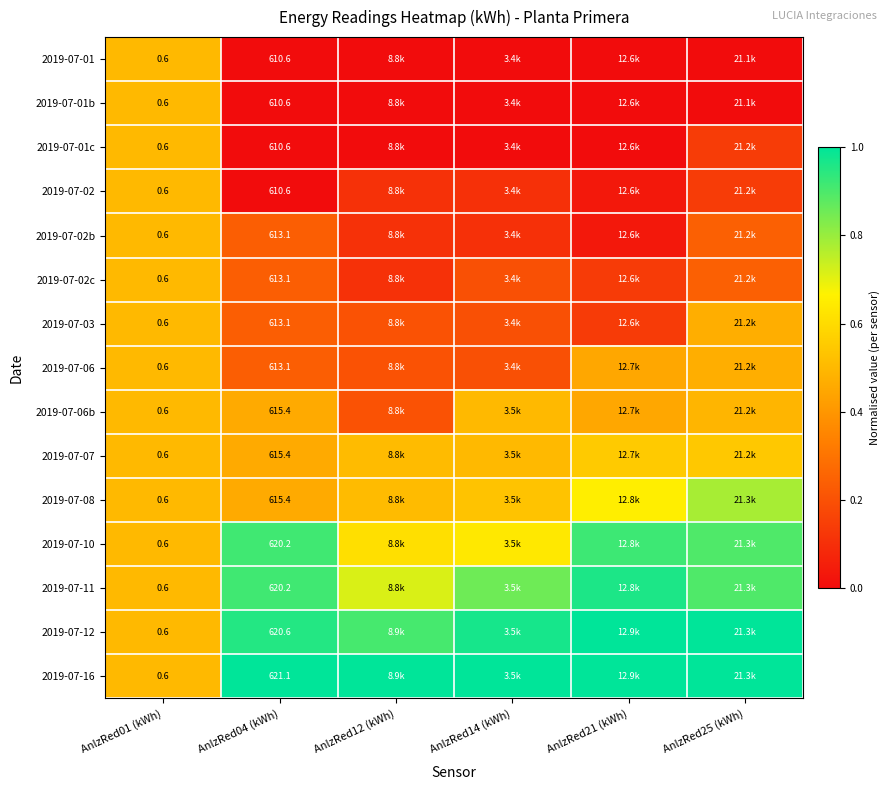

At AnlzRed14 (kWh), list the series in order from smallest to largest.

2019-07-01, 2019-07-01b, 2019-07-01c, 2019-07-02, 2019-07-02b, 2019-07-02c, 2019-07-03, 2019-07-06, 2019-07-06b, 2019-07-07, 2019-07-08, 2019-07-10, 2019-07-11, 2019-07-12, 2019-07-16